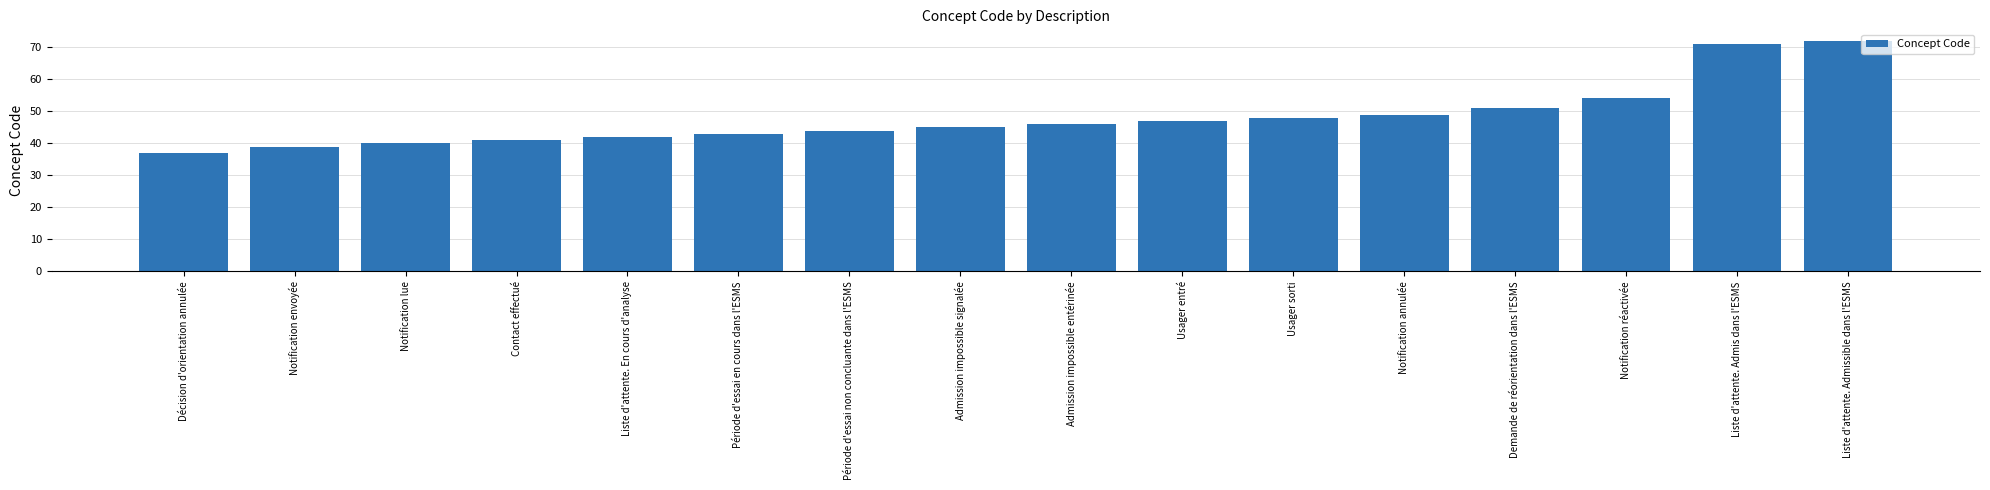

Reading right to left, what are all the values shown in this chart?

Liste d'attente. Admissible dans l'ESMS=72	Liste d'attente. Admis dans l'ESMS=71	Notification réactivée=54	Demande de réorientation dans l'ESMS=51	Notification annulée=49	Usager sorti=48	Usager entré=47	Admission impossible entérinée=46	Admission impossible signalée=45	Période d'essai non concluante dans l'ESMS=44	Période d'essai en cours dans l'ESMS=43	Liste d'attente. En cours d'analyse=42	Contact effectué=41	Notification lue=40	Notification envoyée=39	Décision d'orientation annulée=37